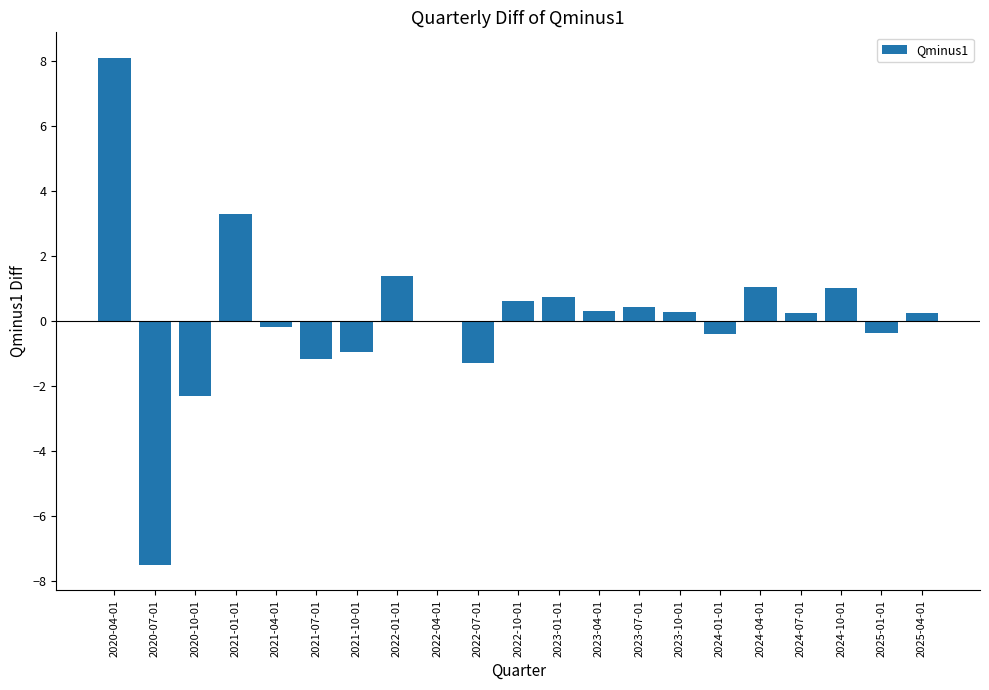

Which label corresponds to the largest value in the chart?

2020-04-01